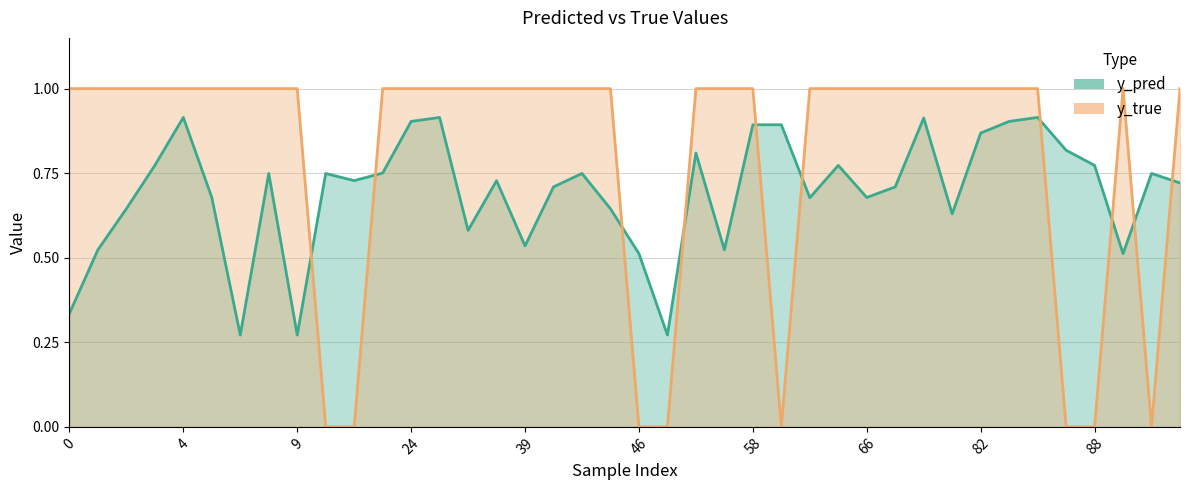

How many lines are shown in the chart?

2